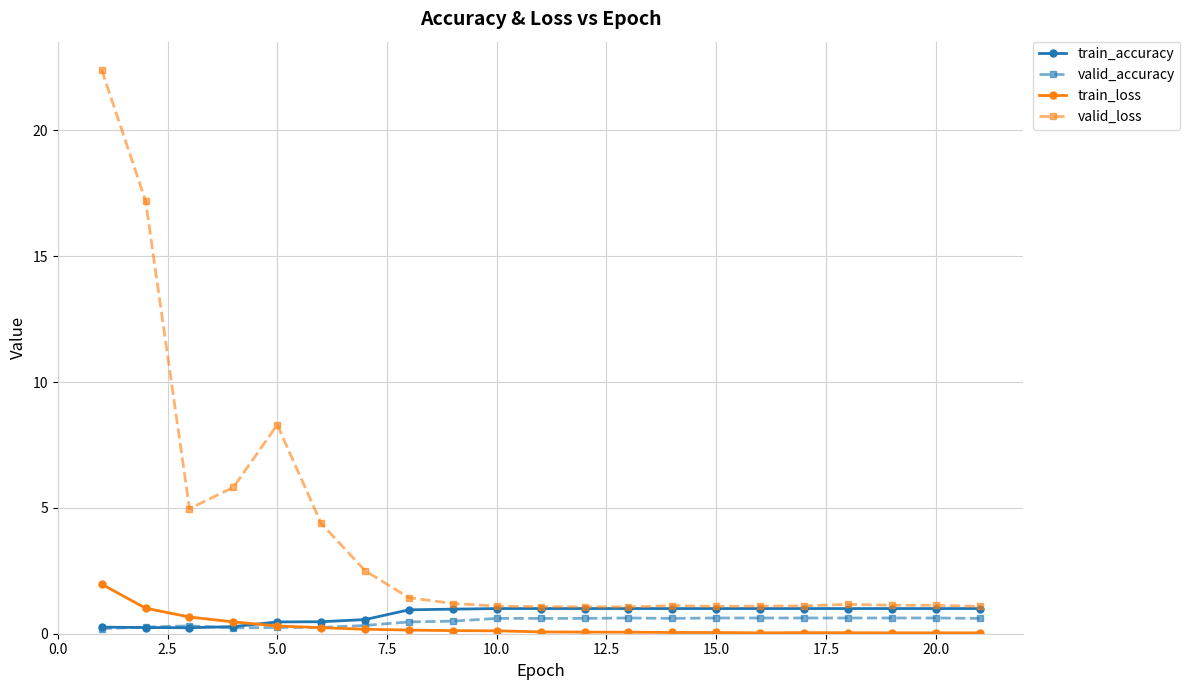

How many lines are shown in the chart?

4